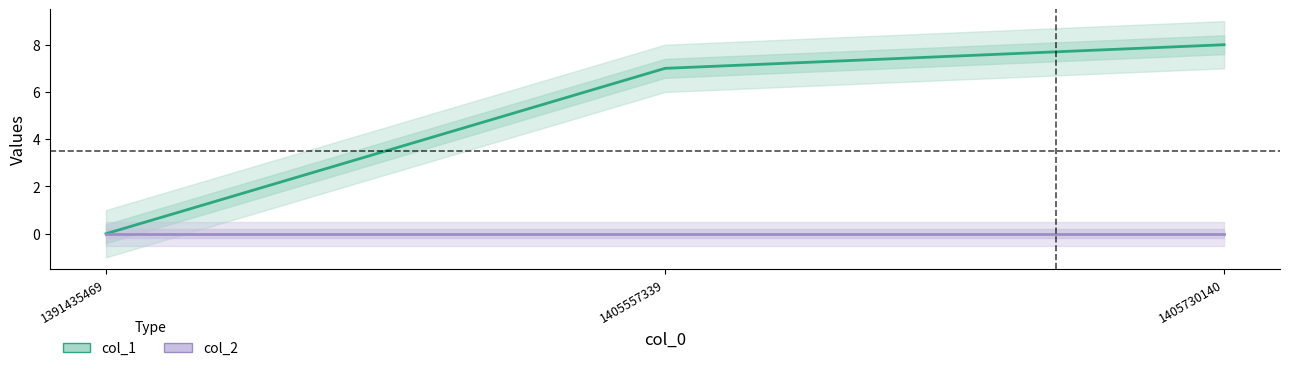

What is the total value across all series at 1405557339?

7